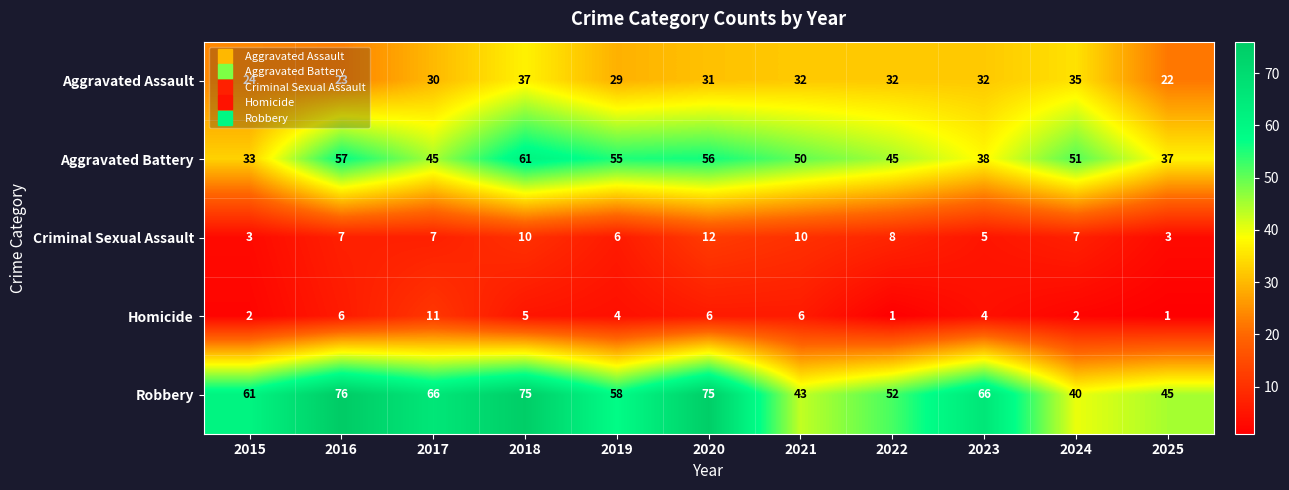

What is the difference between the Aggravated Battery values at 2023 and 2020?

18